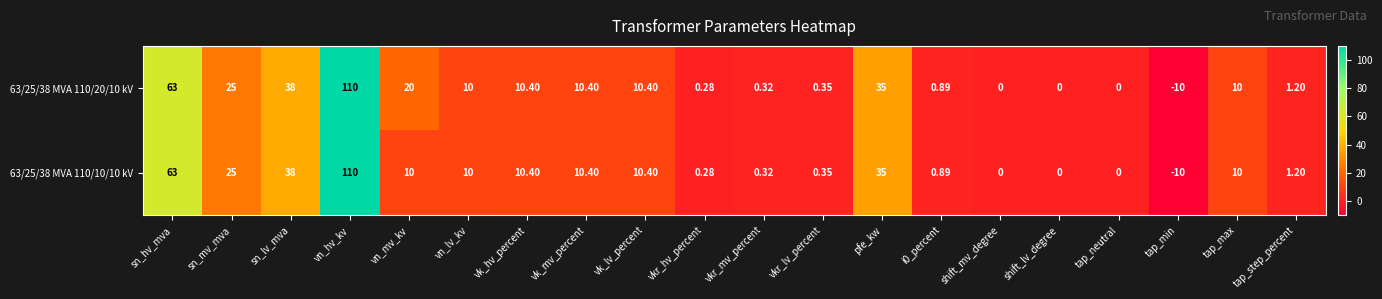

At which label does 63/25/38 MVA 110/10/10 kV reach its minimum?

tap_min